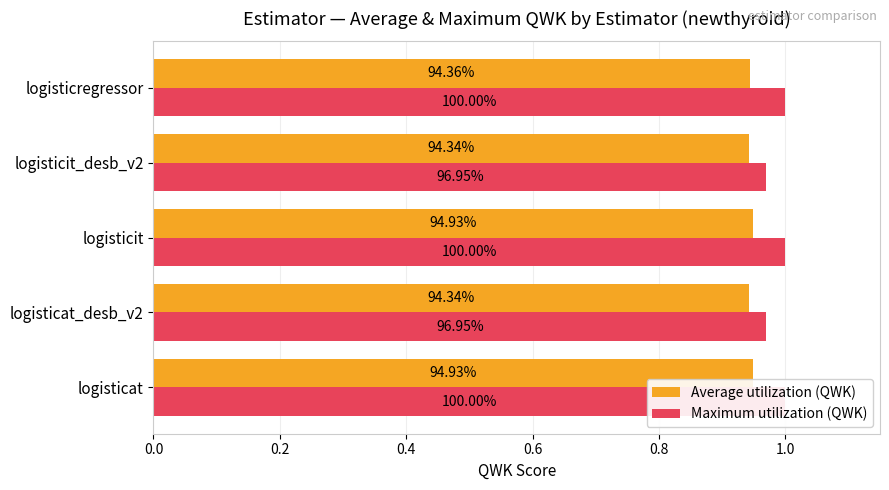

What are all the series names shown in the legend?

Average utilization (QWK), Maximum utilization (QWK)